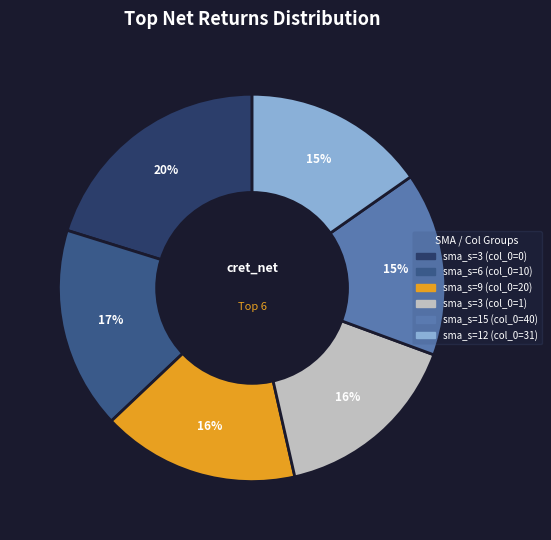

Combined, do sma_s=9 (col_0=20) and sma_s=3 (col_0=0) account for over 50%?

No